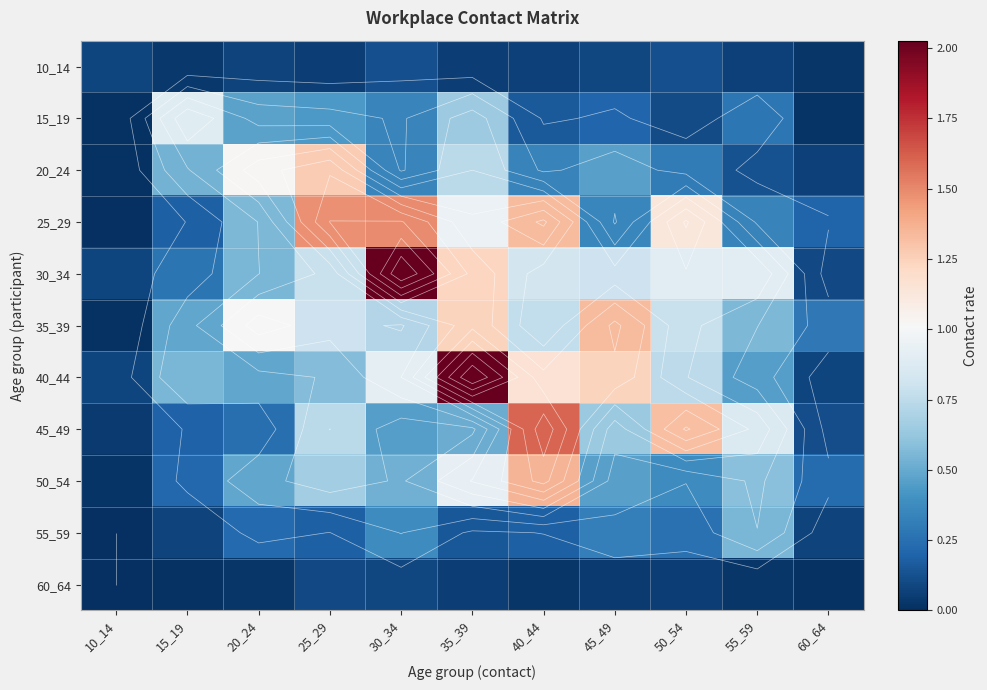

The value of 35_39 at 25_29 is 0.8. True or false?

True